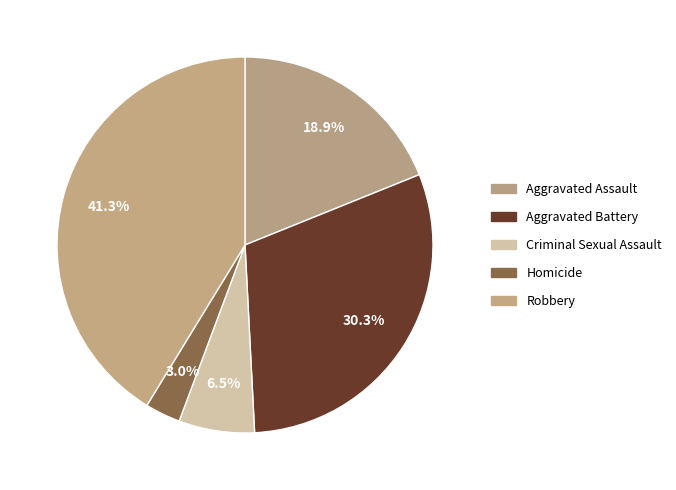

Count the number of slices in the pie.

5